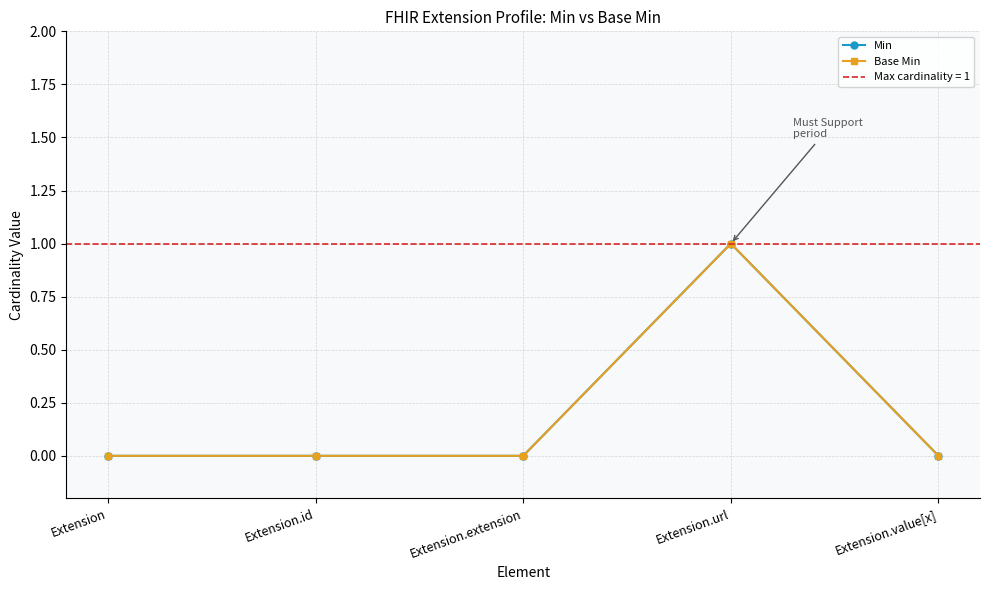

How many positive values does the Min series have?

1